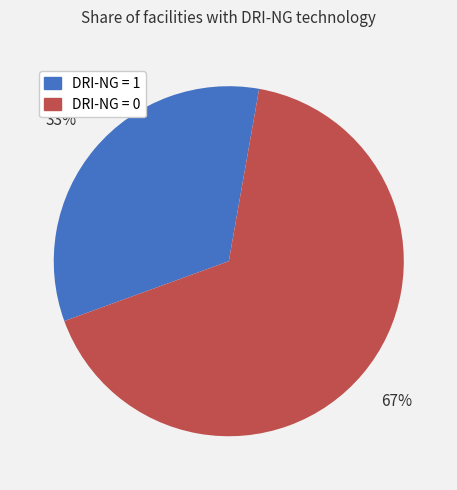

How many slices are in this pie chart?

2